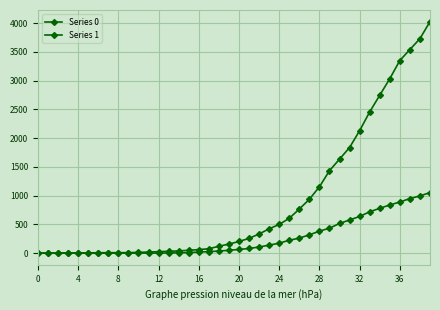

True or false: Series 0 and Series 1 intersect in this chart.

False